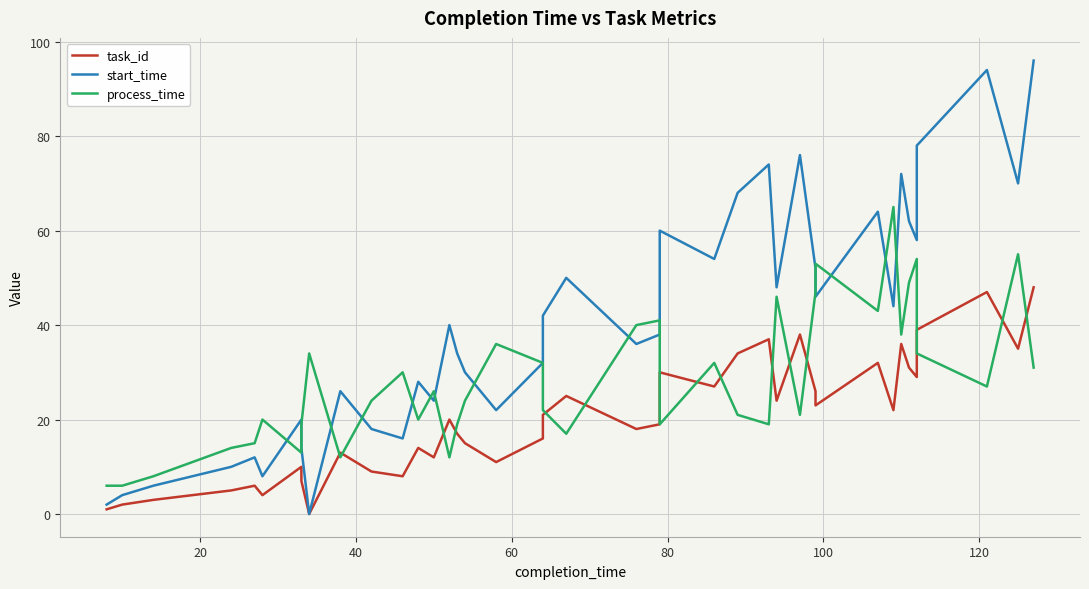

List the series in order of their overall mean, highest first.

start_time, process_time, task_id